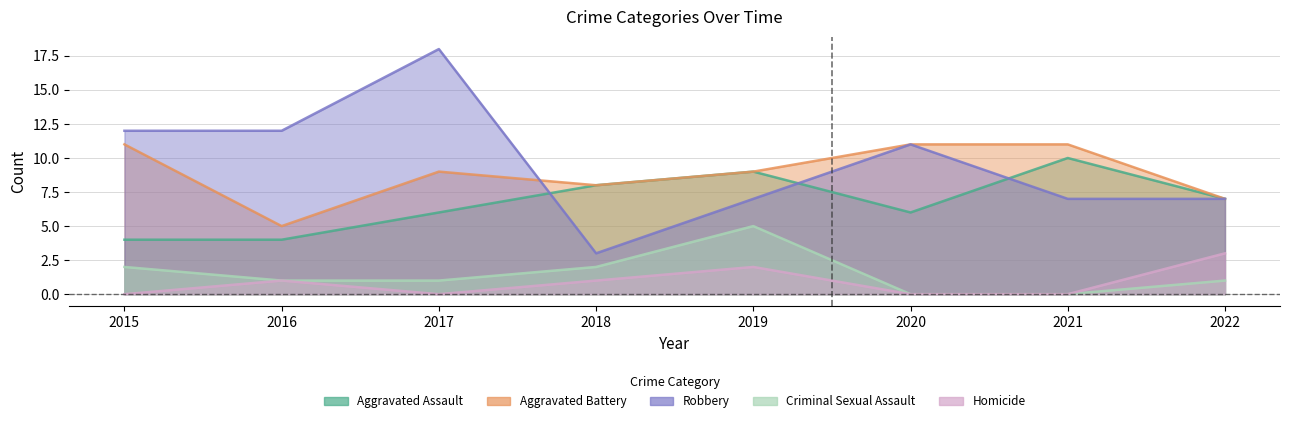

What is the value of the Aggravated Assault point at the 8th from the left?

7